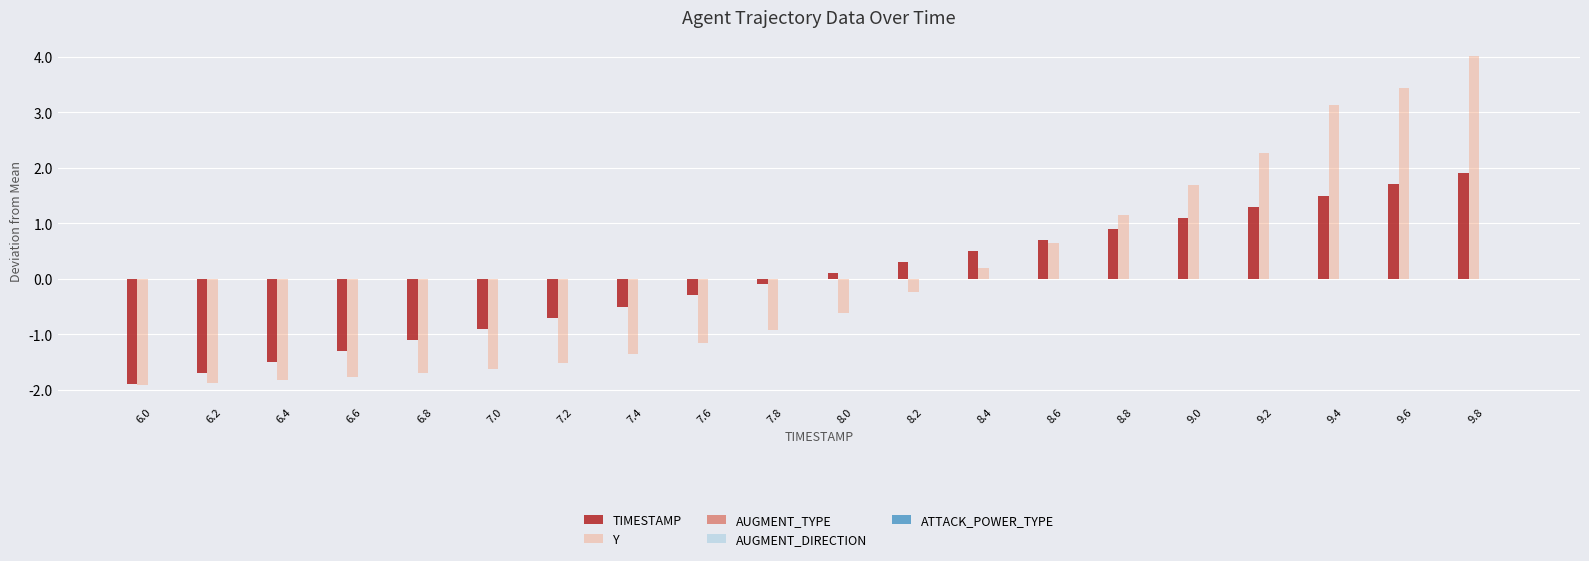

How many groups of bars are there?

20